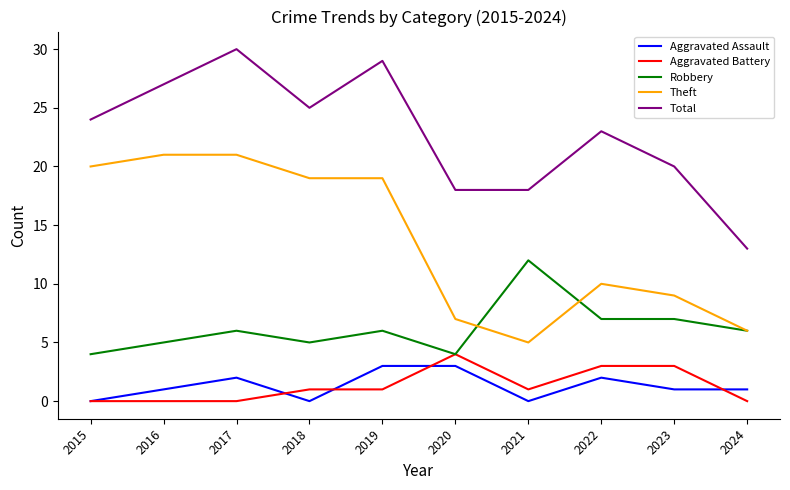

True or false: Aggravated Battery and Theft intersect in this chart.

False